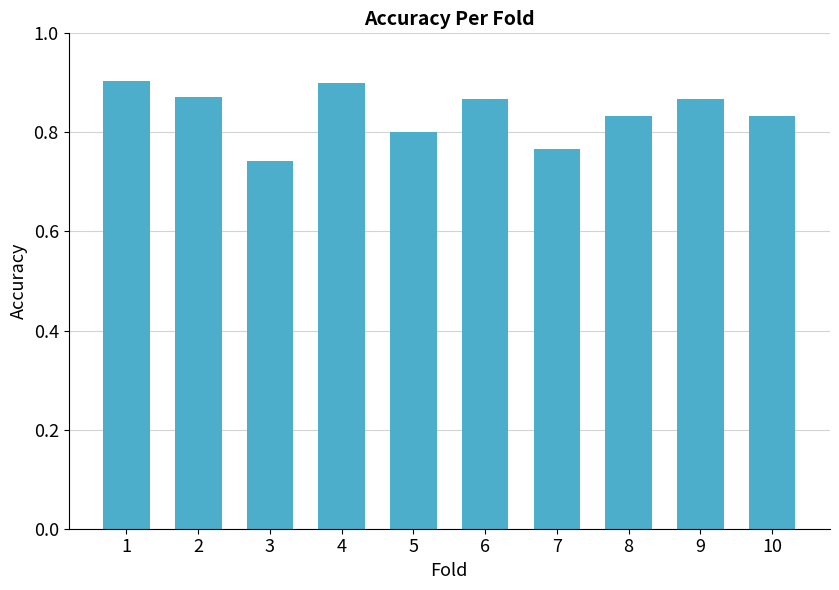

The value at 5 is 0.8. True or false?

True